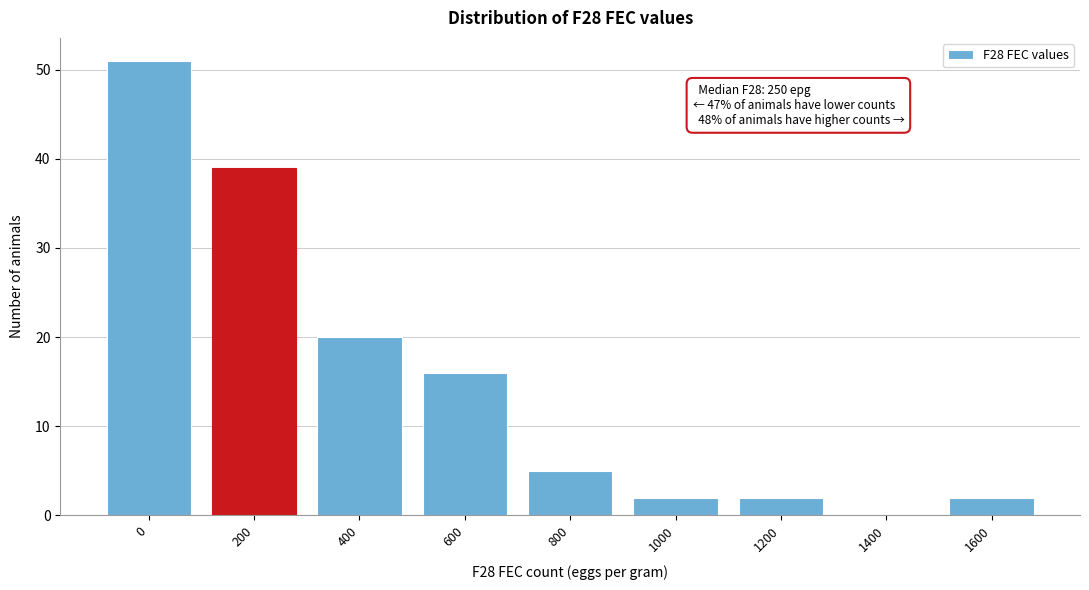

Reading left to right, what are all the values shown in this chart?

0=51	200=39	400=20	600=16	800=5	1000=2	1200=2	1400=0	1600=2